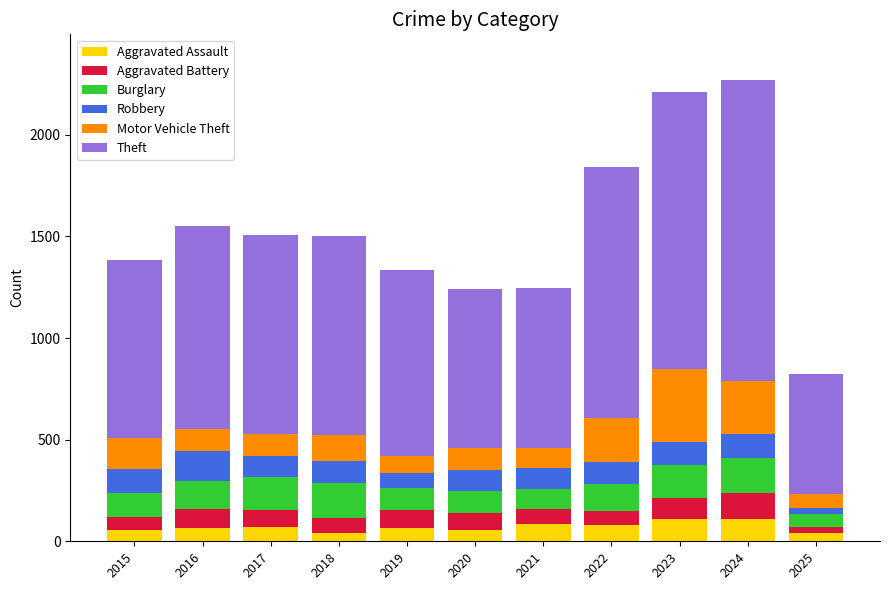

What is the maximum value for Aggravated Assault?

112